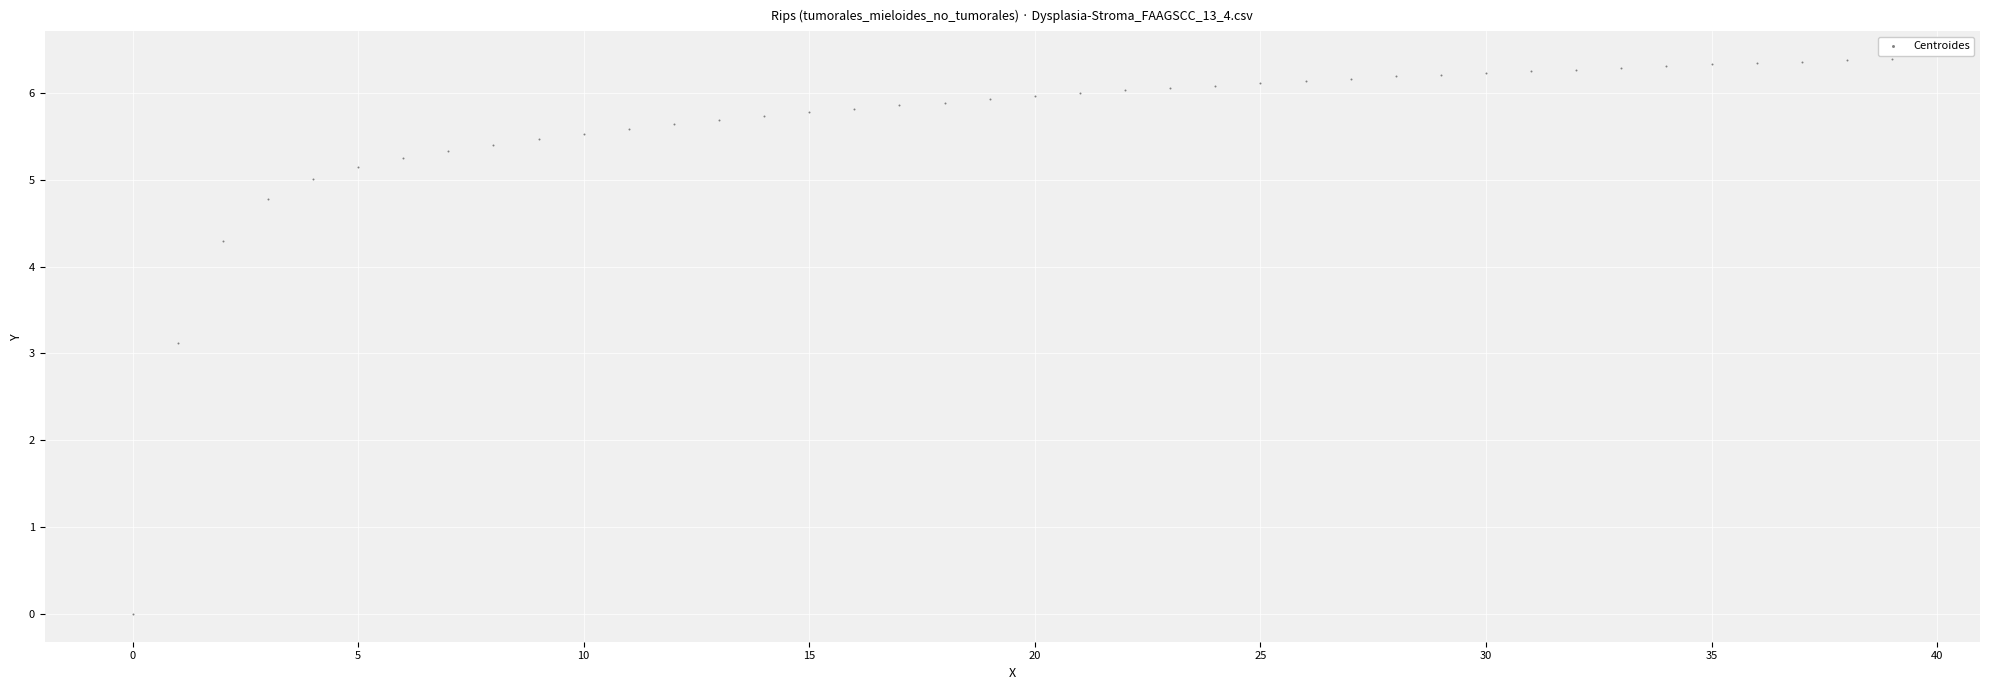

What Y value in the scatter plot is closest to 3?

3.1